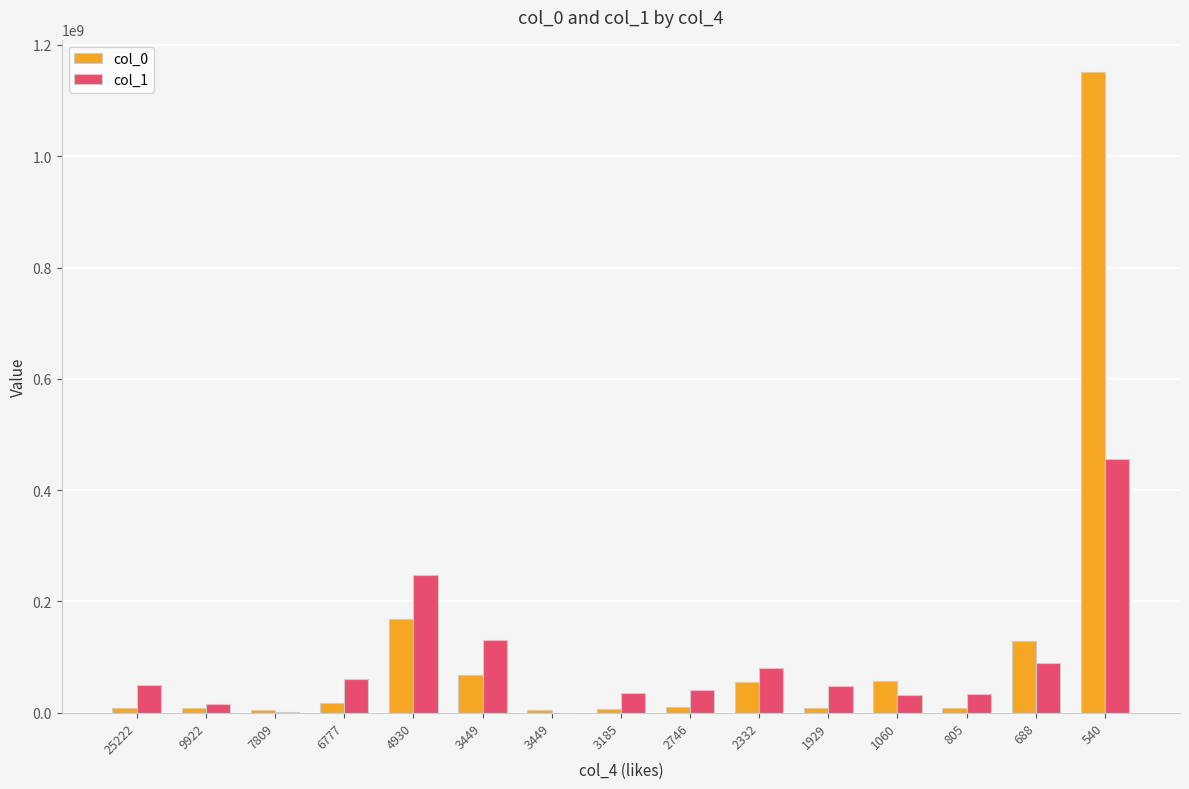

Reading right to left, transcribe all the data shown in this chart.

col_0: 1151904987	128469543	8527058	56615220	8315285	55131898	10395155	7139415	5271417	68657170	169194660	16922800	5693315	8935938	9058646
col_1: 455299872	90299030	34091447	32727046	48149299	80002059	40505998	34780821	142118	131072301	247048040	60925368	577114	16027304	50682419